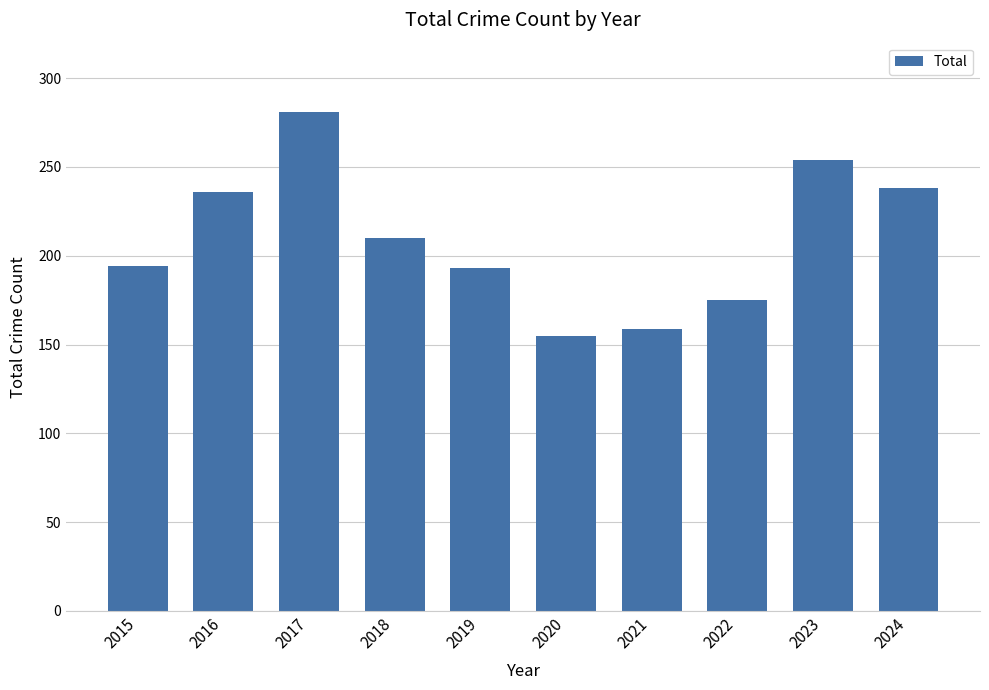

At which label is the value closest to 218?

2018